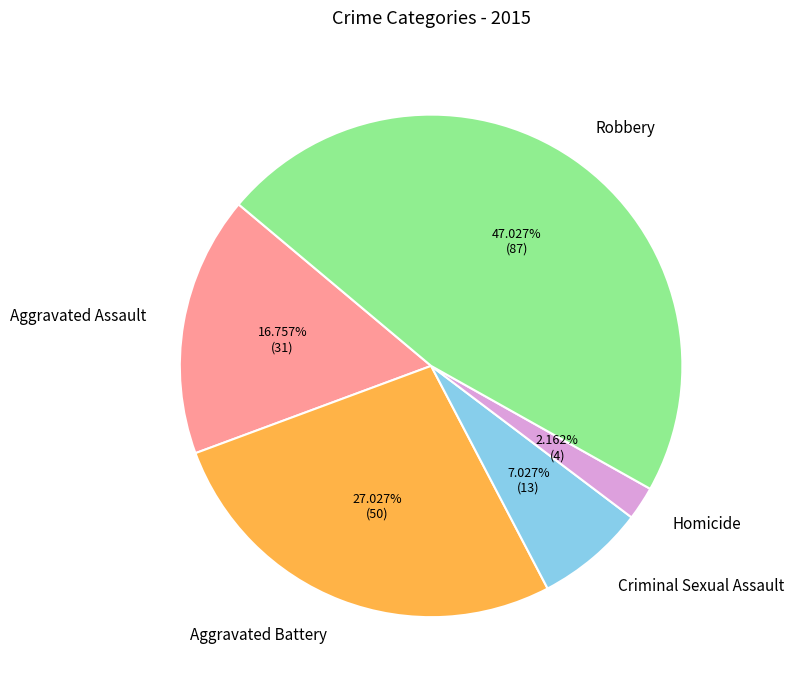

Rank the categories by value from highest to lowest.

Robbery, Aggravated Battery, Aggravated Assault, Criminal Sexual Assault, Homicide